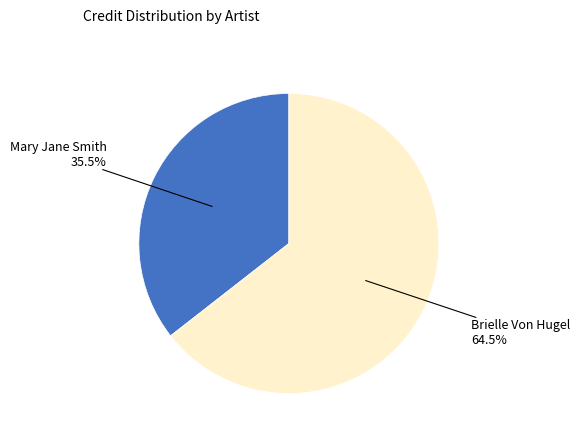

What is the ratio of the value at Brielle Von Hugel to the value at Mary Jane Smith?

1.8